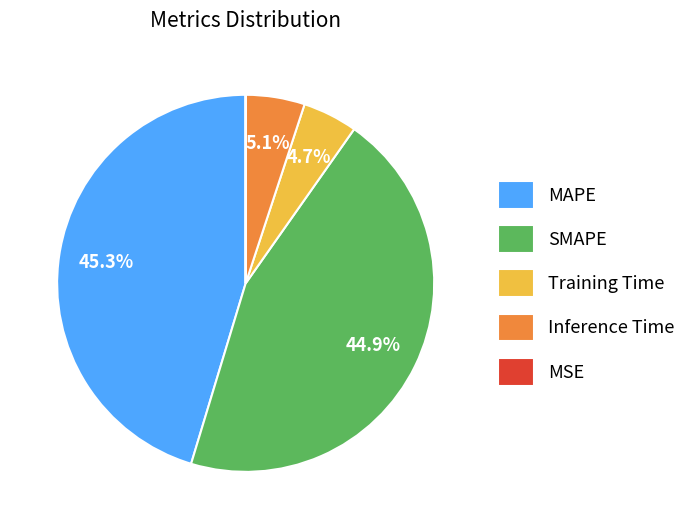

What percentage is the SMAPE slice, to the nearest percent?

45%